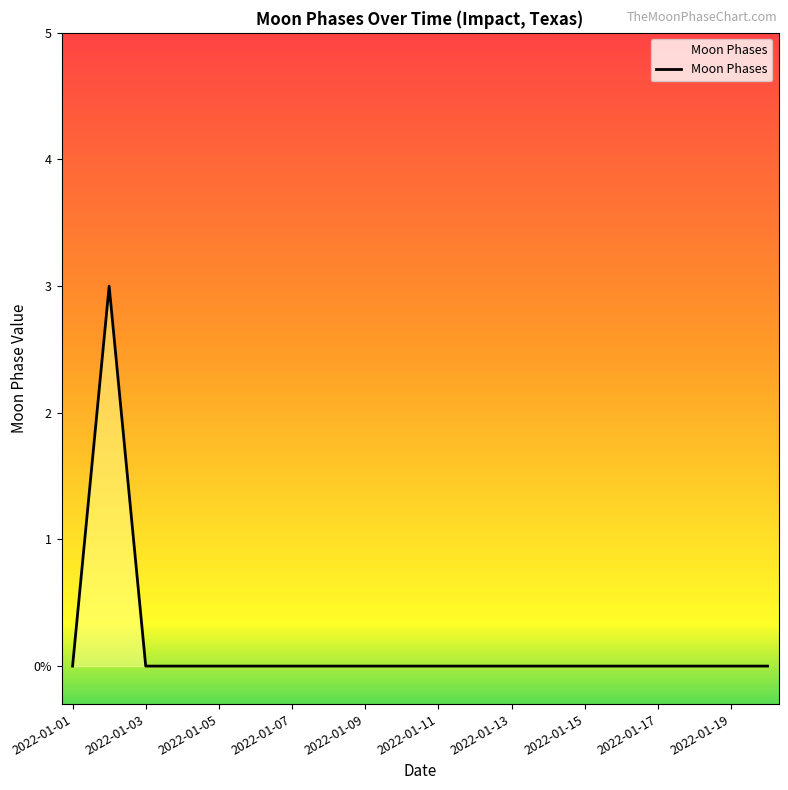

Reading left to right, transcribe all the data shown in this chart.

2022-01-01=0	2022-01-02=3	2022-01-03=0	2022-01-04=0	2022-01-05=0	2022-01-06=0	2022-01-07=0	2022-01-08=0	2022-01-09=0	2022-01-10=0	2022-01-11=0	2022-01-12=0	2022-01-13=0	2022-01-14=0	2022-01-15=0	2022-01-16=0	2022-01-17=0	2022-01-18=0	2022-01-19=0	2022-01-20=0